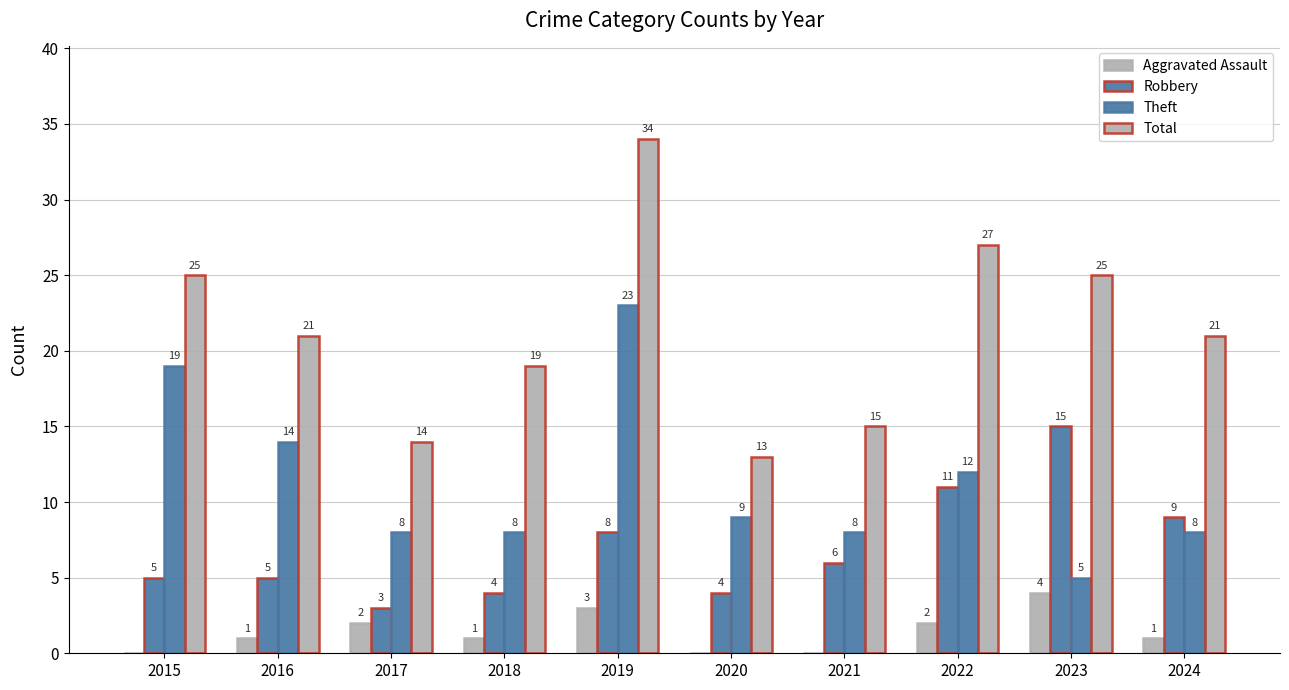

What is the sum of the Aggravated Assault values at 2024 and 2021?

1